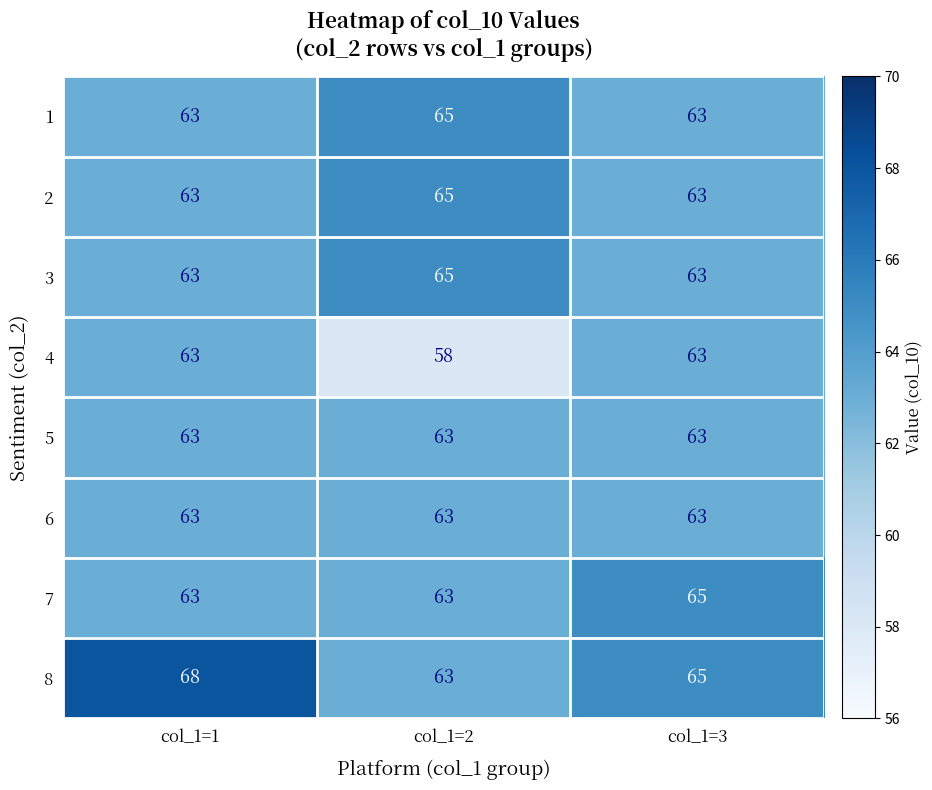

Is it true that 2 equals 63 at col_1=1?

True